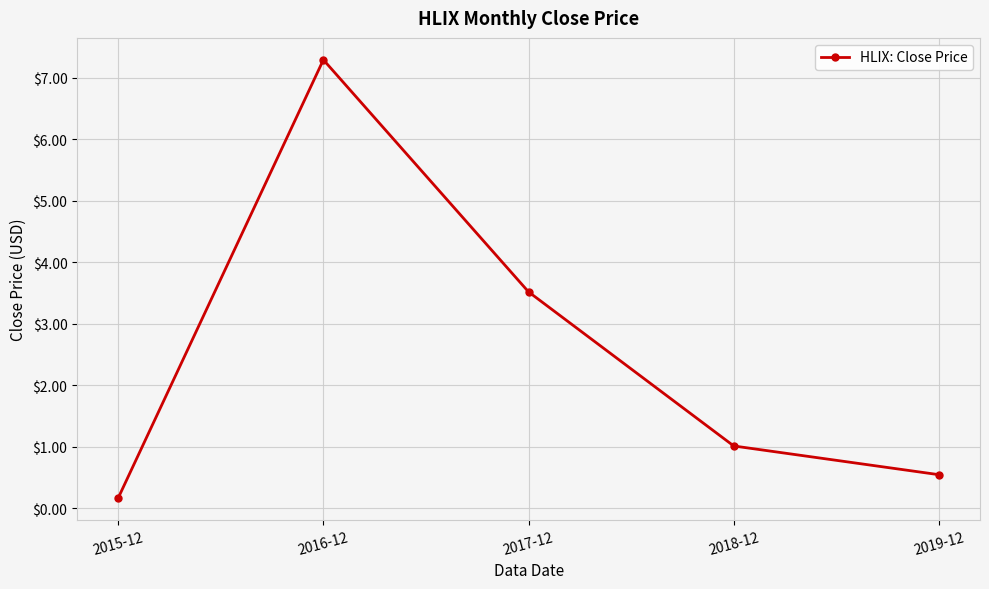

Reading left to right, extract all data points from this chart.

0.2	7.3	3.5	1.0	0.5